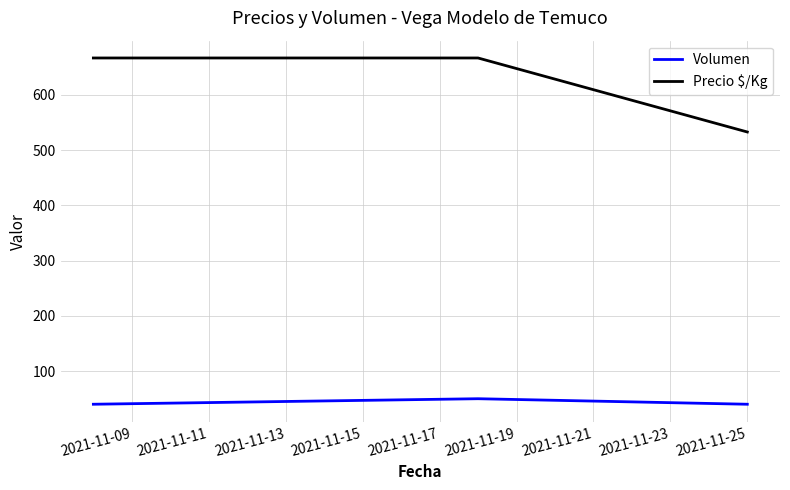

Reading left to right, extract all data points from this chart.

Volumen: 40	50	40
Precio $/Kg: 667	667	533